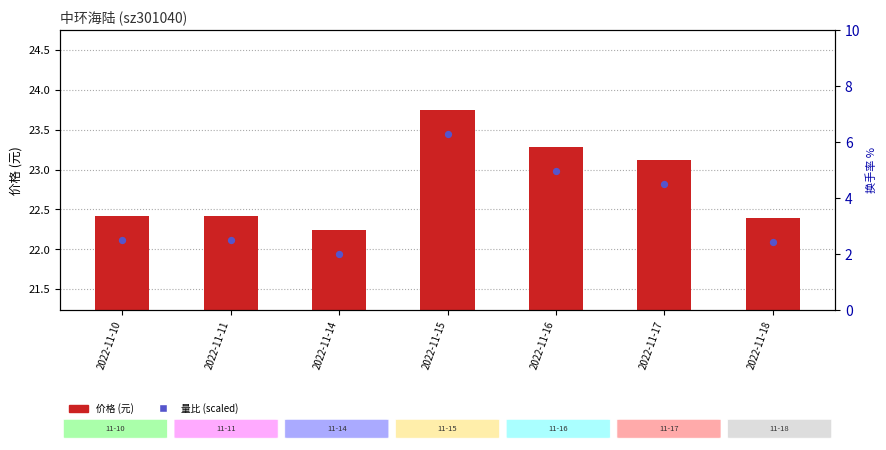

Is the value of 量比 (缩放) at 2022-11-18 greater than the value of 价格 (元) at 2022-11-14?

No